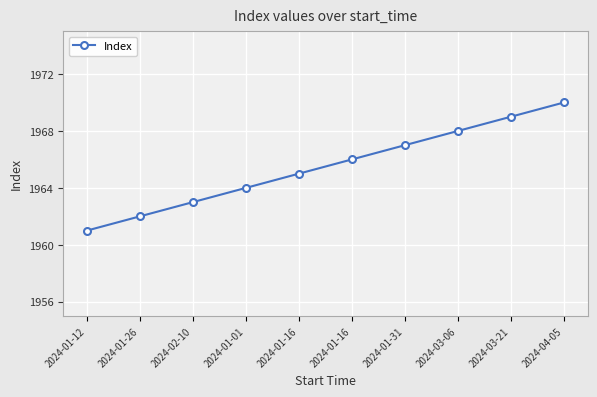

How many values are between 1963 and 1968?

6